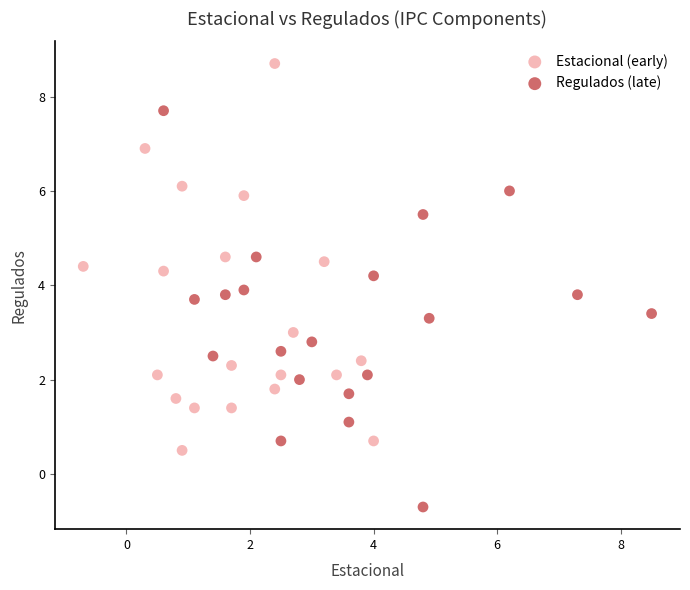

Which series contains the lowest Y value?

Regulados (late)